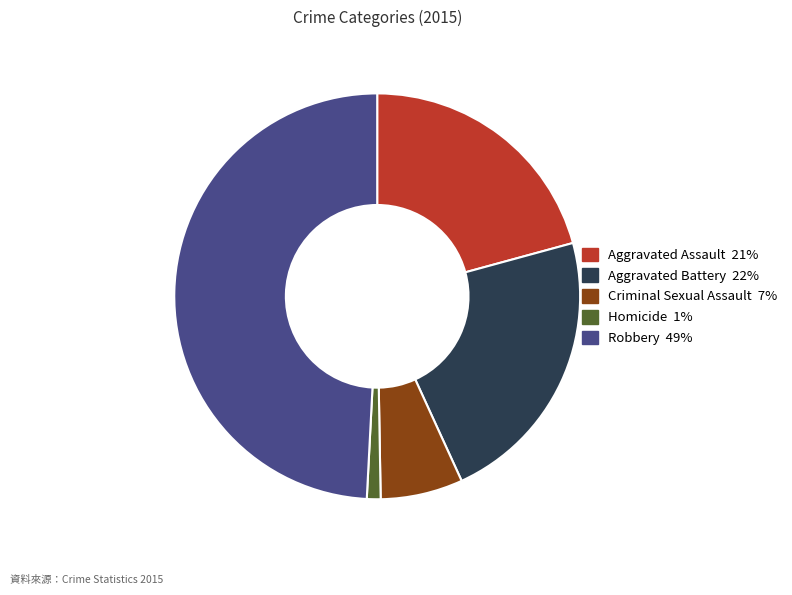

Which has a higher value, Homicide or Aggravated Battery?

Aggravated Battery